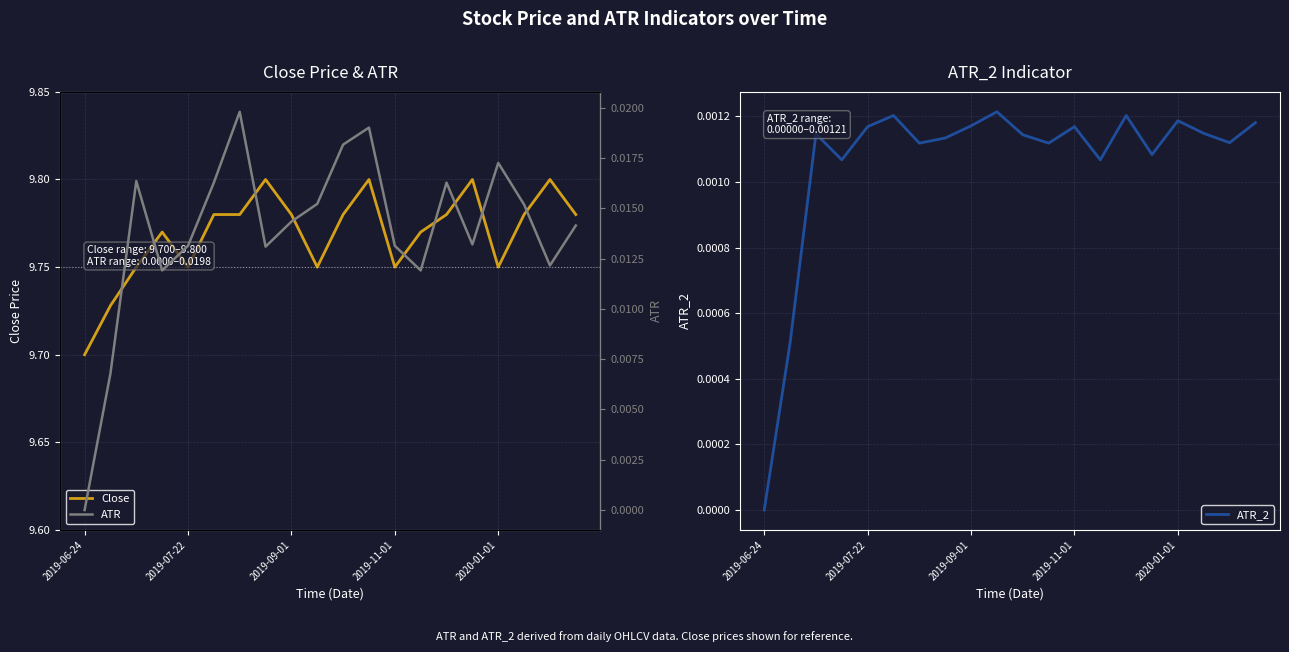

True or false: ATR_2 and ATR intersect in this chart.

False